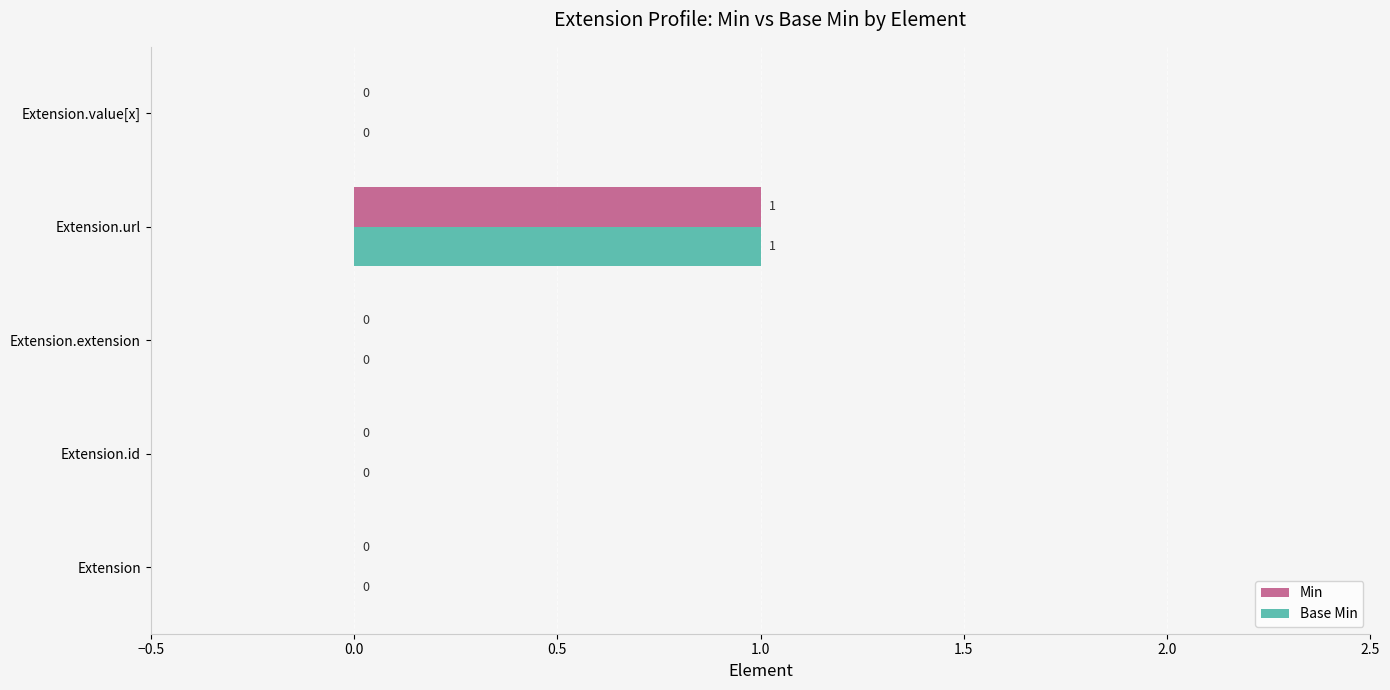

At which category does the chart reach its peak across all series?

Extension.url